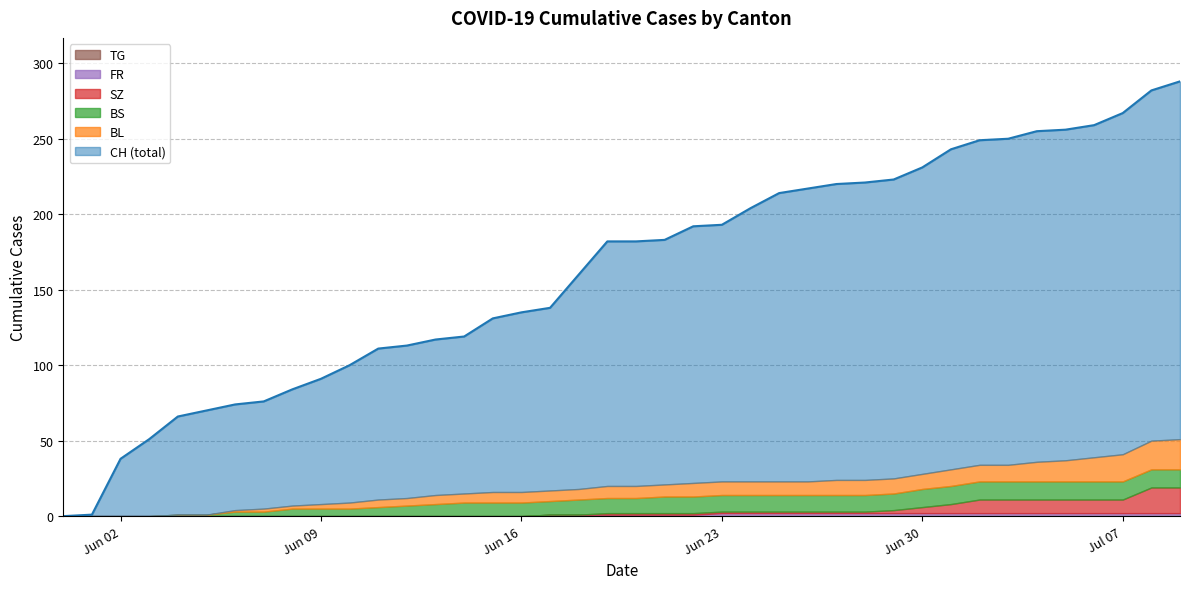

List the series in order of their peak value, lowest first.

TG, FR, BS, SZ, BL, CH